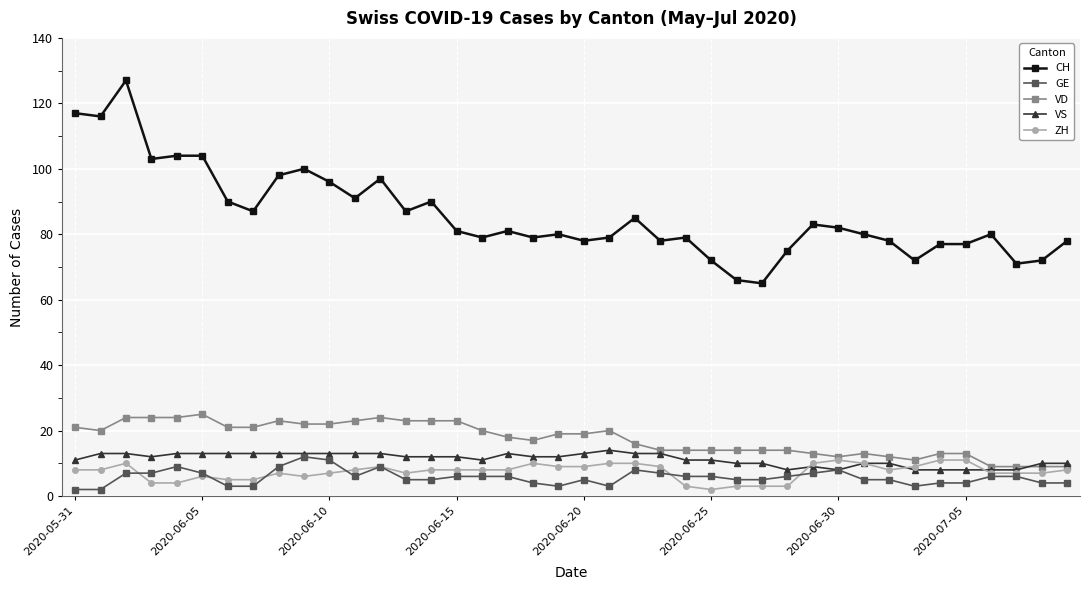

True or false: VD and CH cross at least once.

False